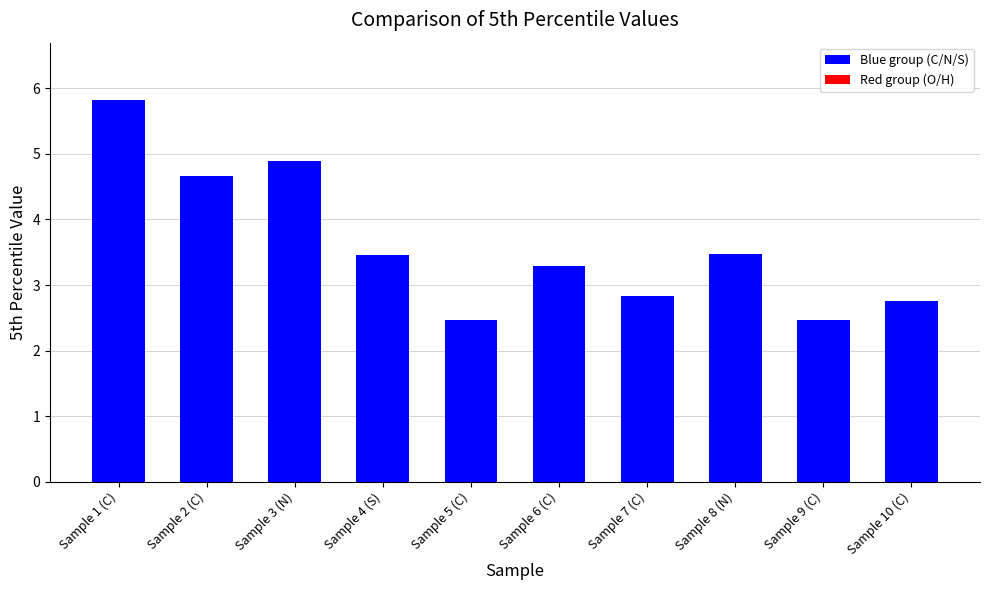

The value at Sample 9 (C) is 0.7. True or false?

False